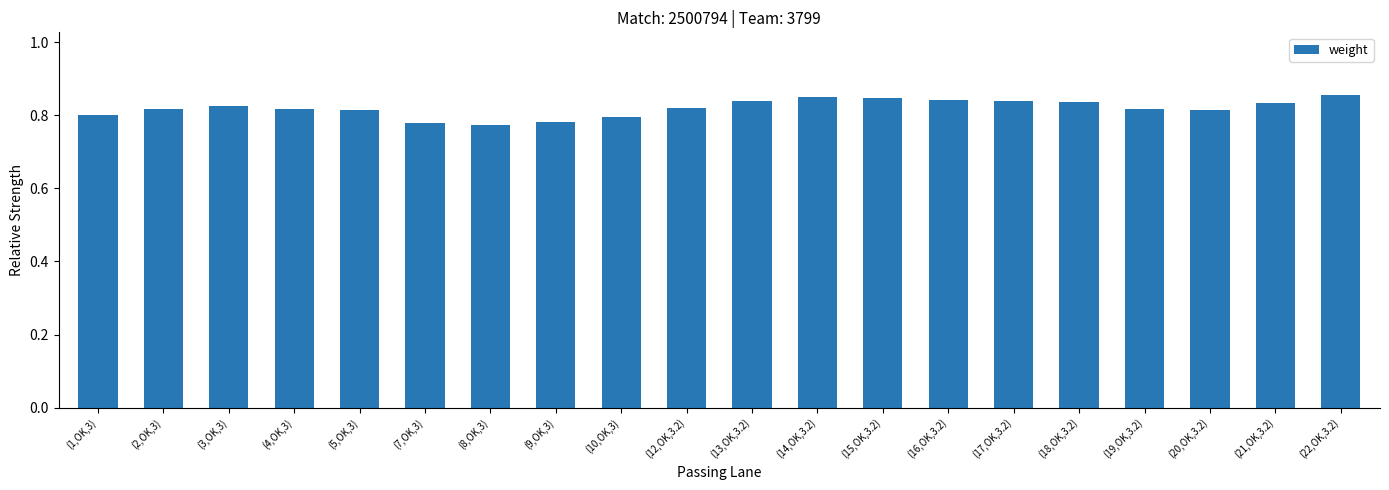

What is the label of the 10th bar from the right?

(13,OK,3.2)